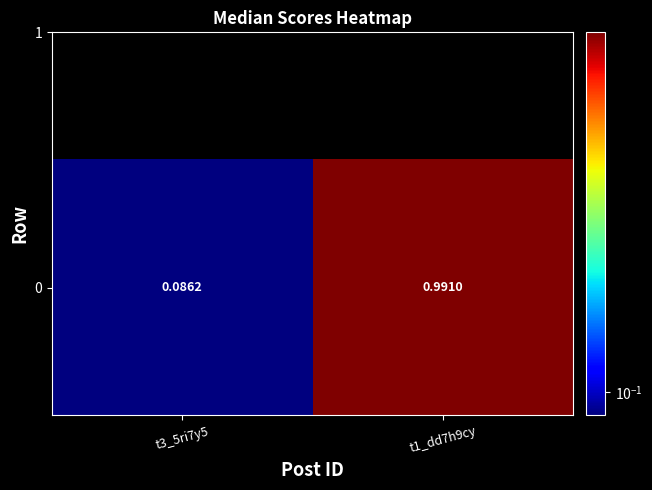

Rank the categories by value from highest to lowest.

t1_dd7h9cy, t3_5ri7y5